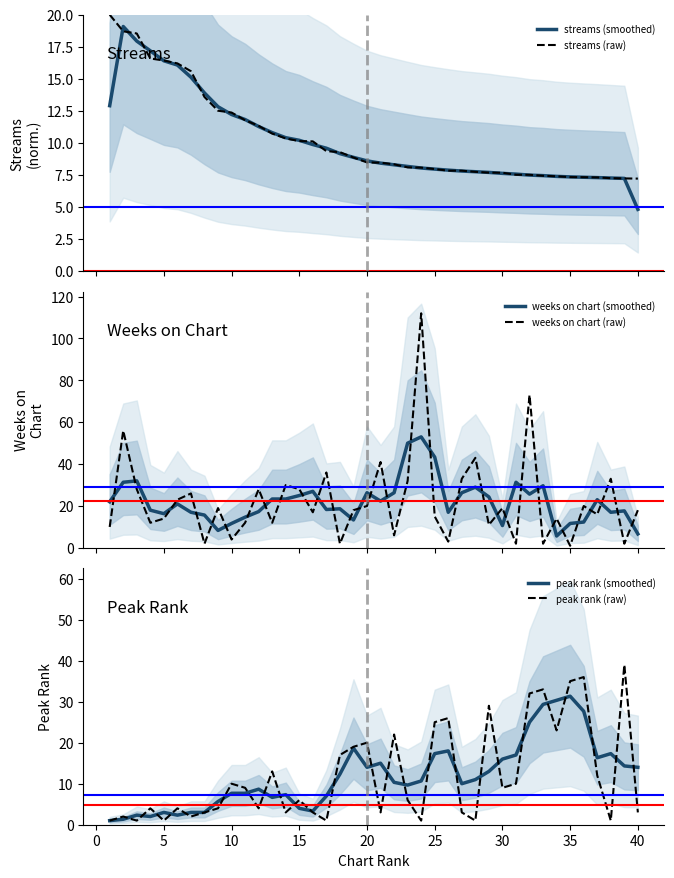

The value of peak rank (raw) at 10 is 10.0. True or false?

True